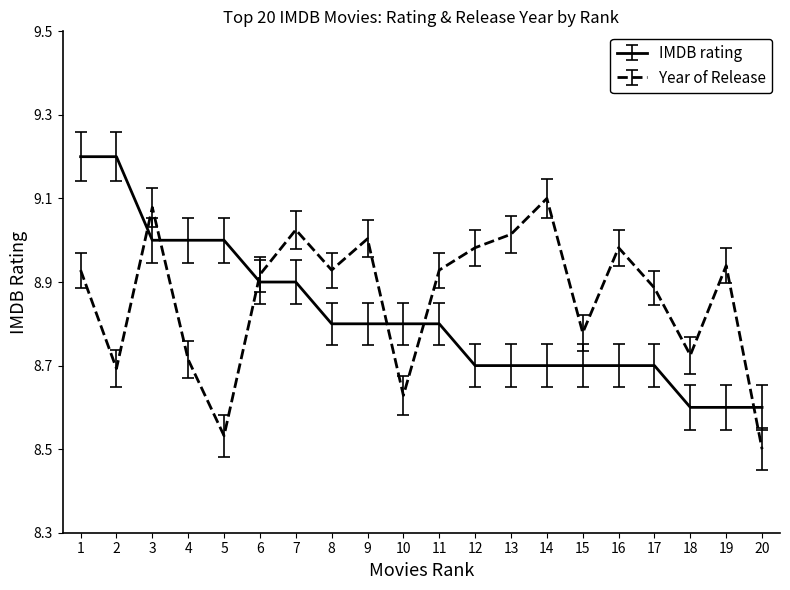

At how many categories does at least one series exceed 8?

20